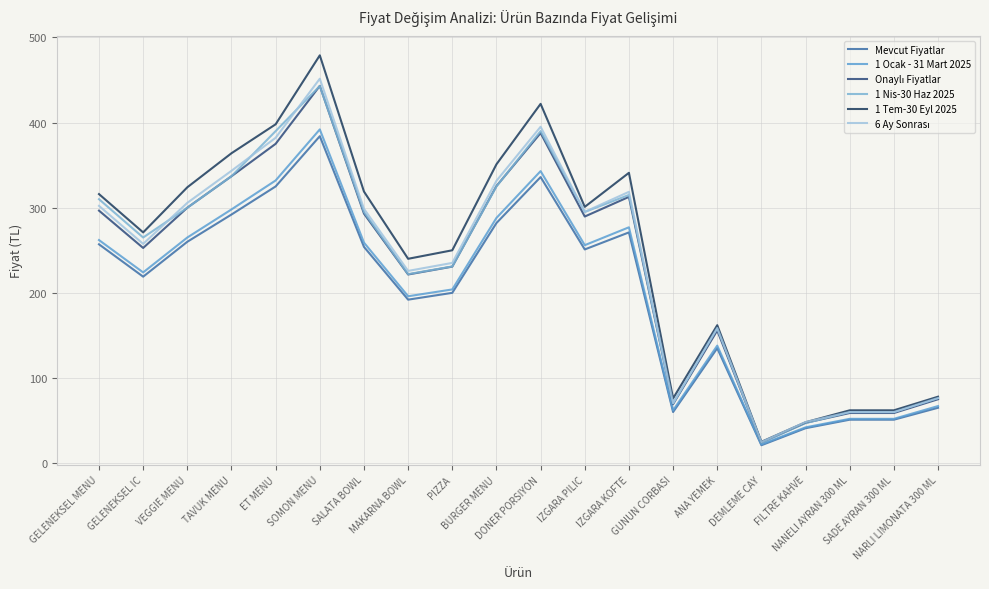

What is the difference between the Onaylı Fiyatlar values at TAVUK MENU and ANA YEMEK?

181.2